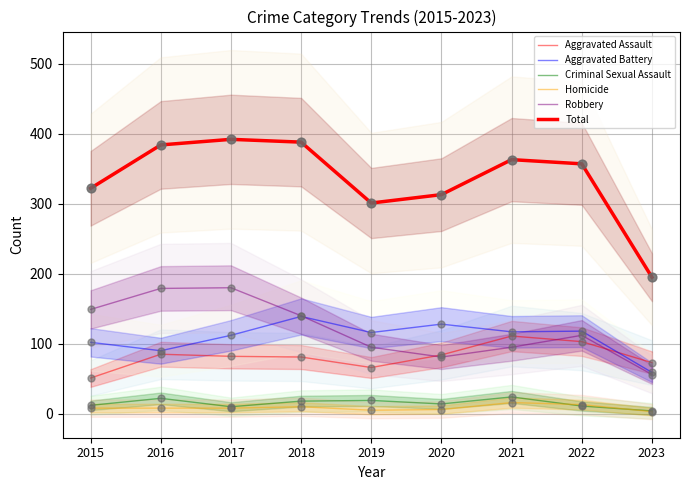

What are all the series names shown in the legend?

Aggravated Assault, Aggravated Battery, Criminal Sexual Assault, Homicide, Robbery, Total